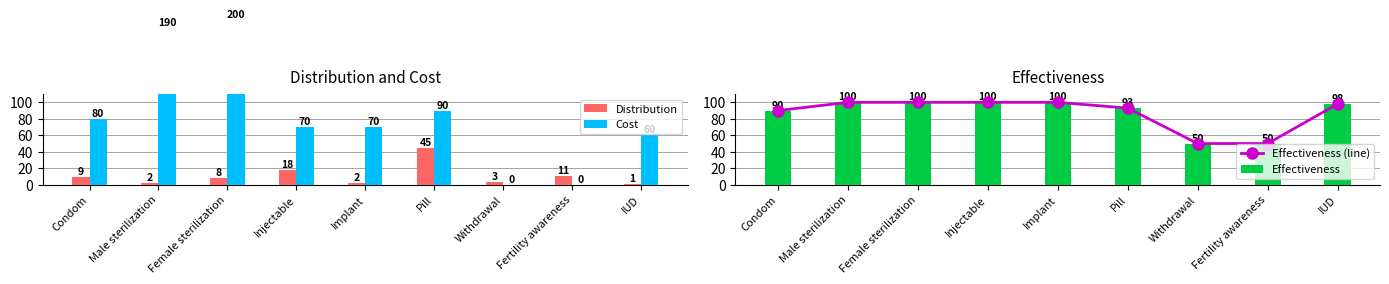

At which category does the chart reach its minimum across all series?

Withdrawal